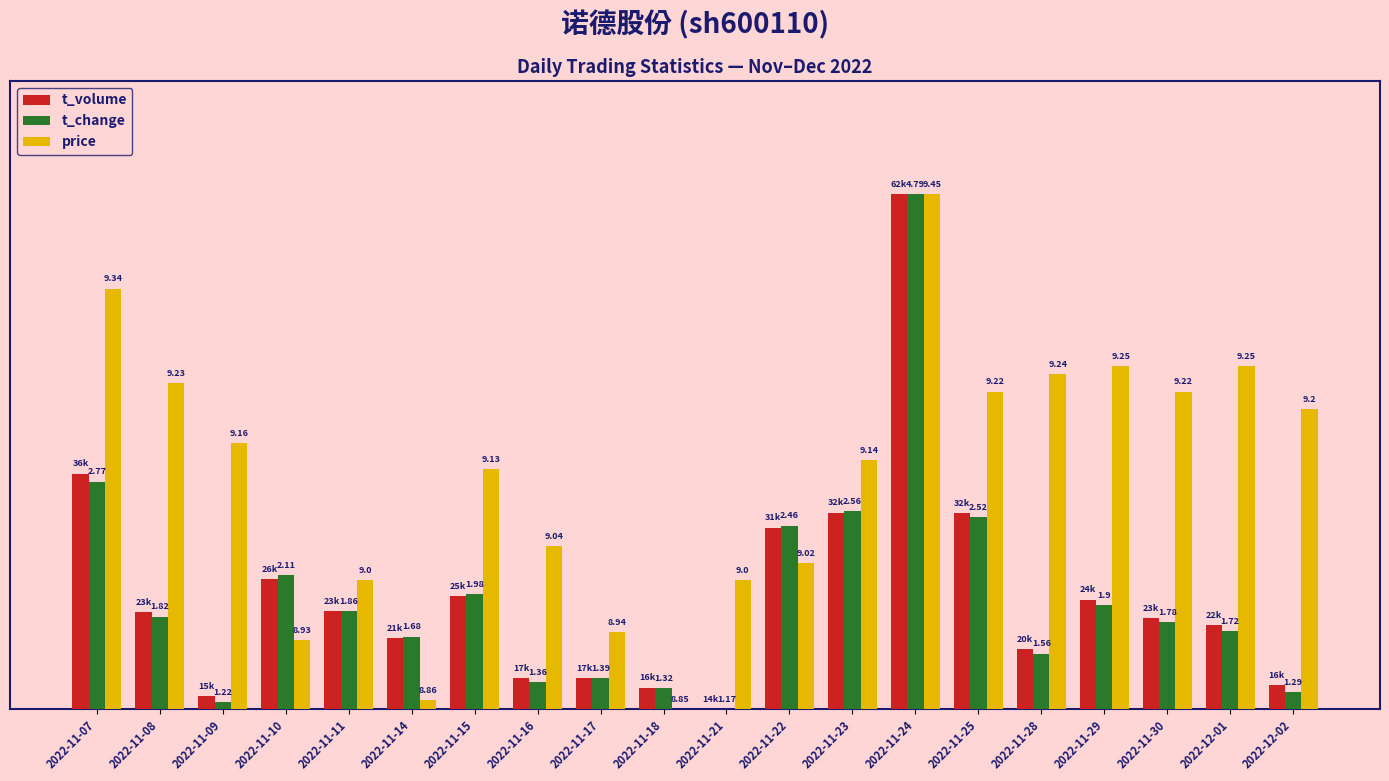

What are all the series names shown in the legend?

t_volume, t_change, price